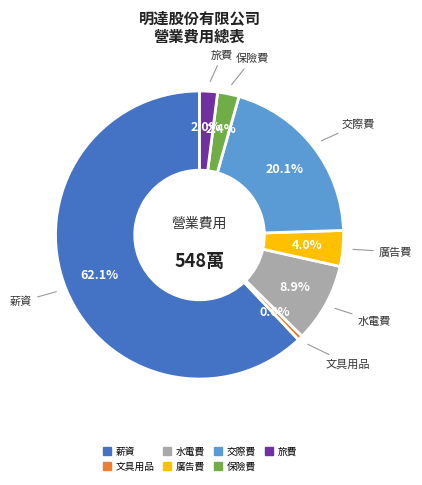

To the nearest percent, what is the combined percentage of 薪資 and 文具用品?

63%